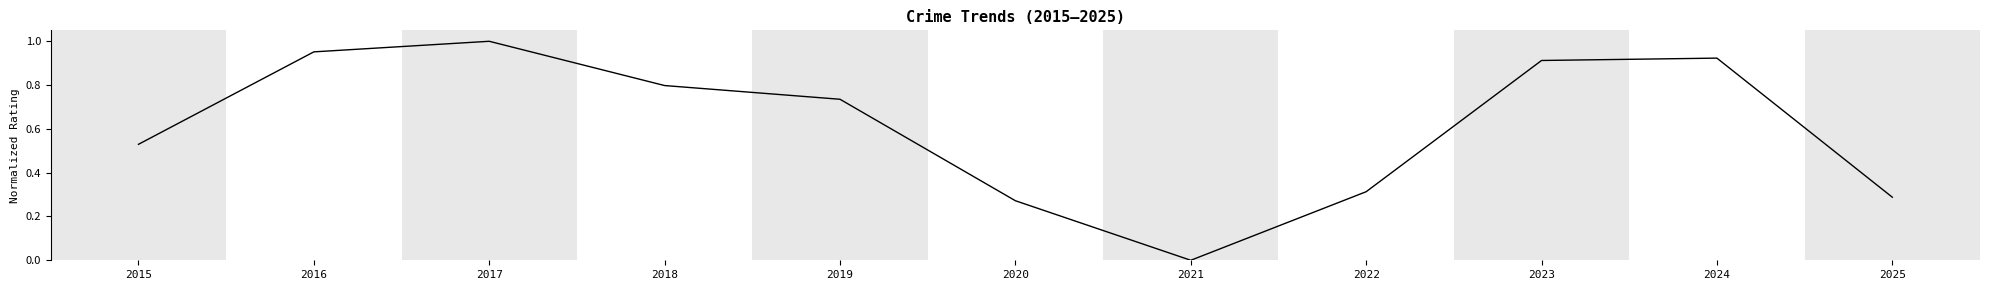

The value at 2016 is 0.3. True or false?

False